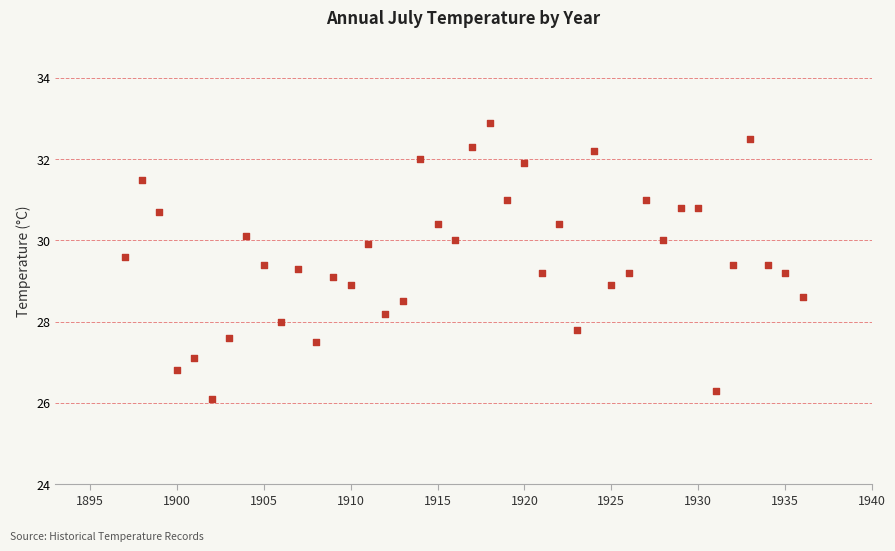

What is the range of X values (max minus min)?

39.0